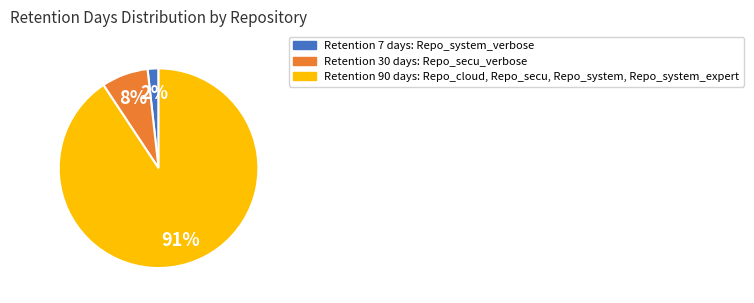

Does any single category account for the majority?

Yes